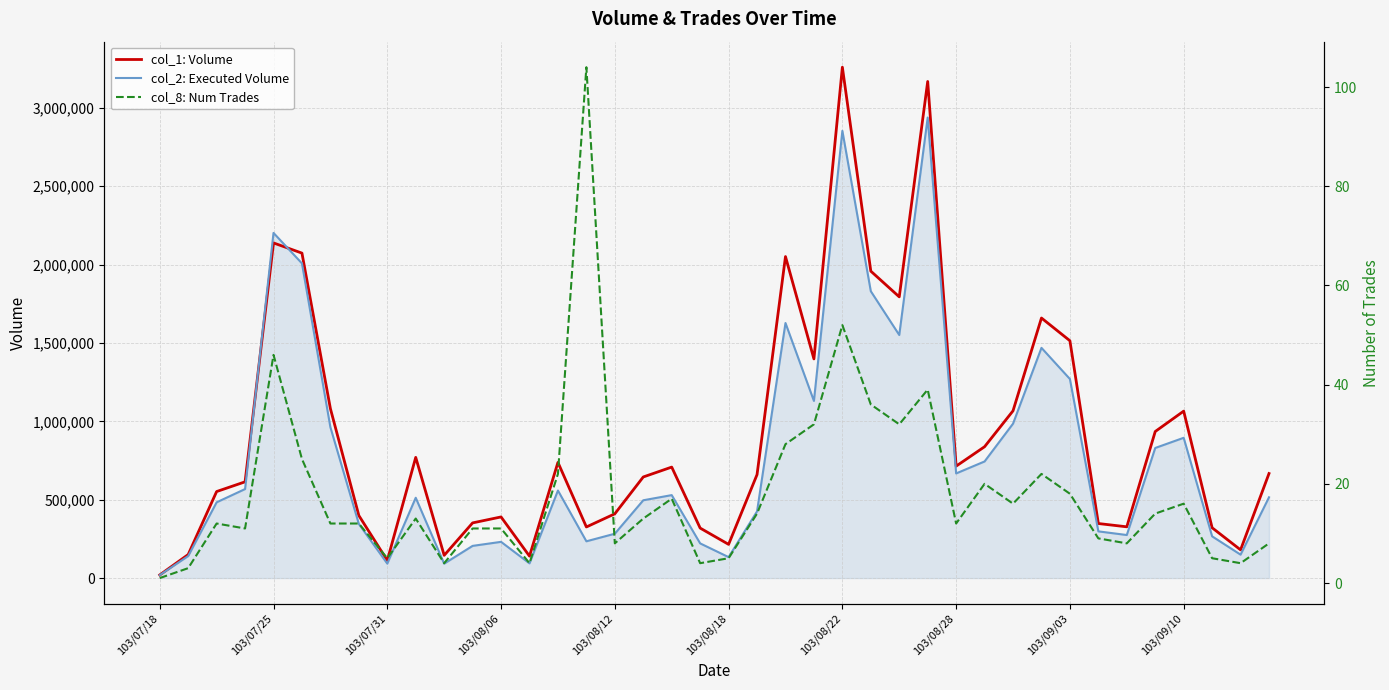

True or false: col_8: Num Trades has a value of 8 at 103/08/12.

True